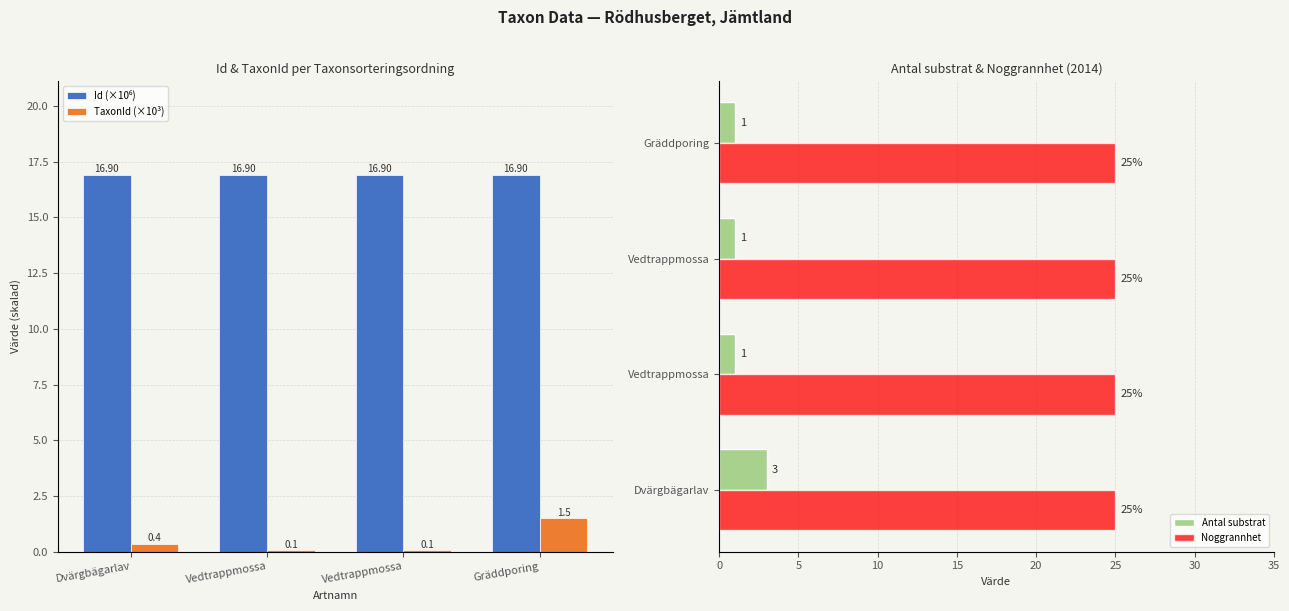

Which category has the lowest value in the Noggrannhet series?

Dvärgbägarlav